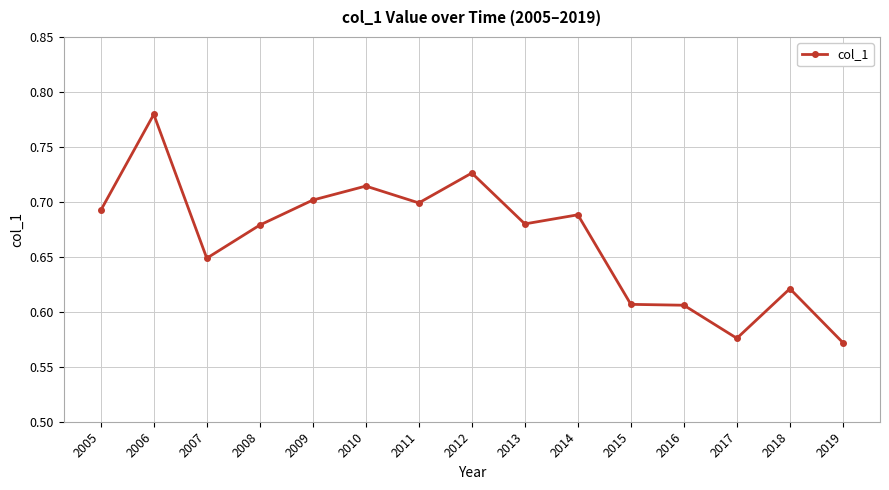

What is the sum of the values at 2013 and 2006?

1.5